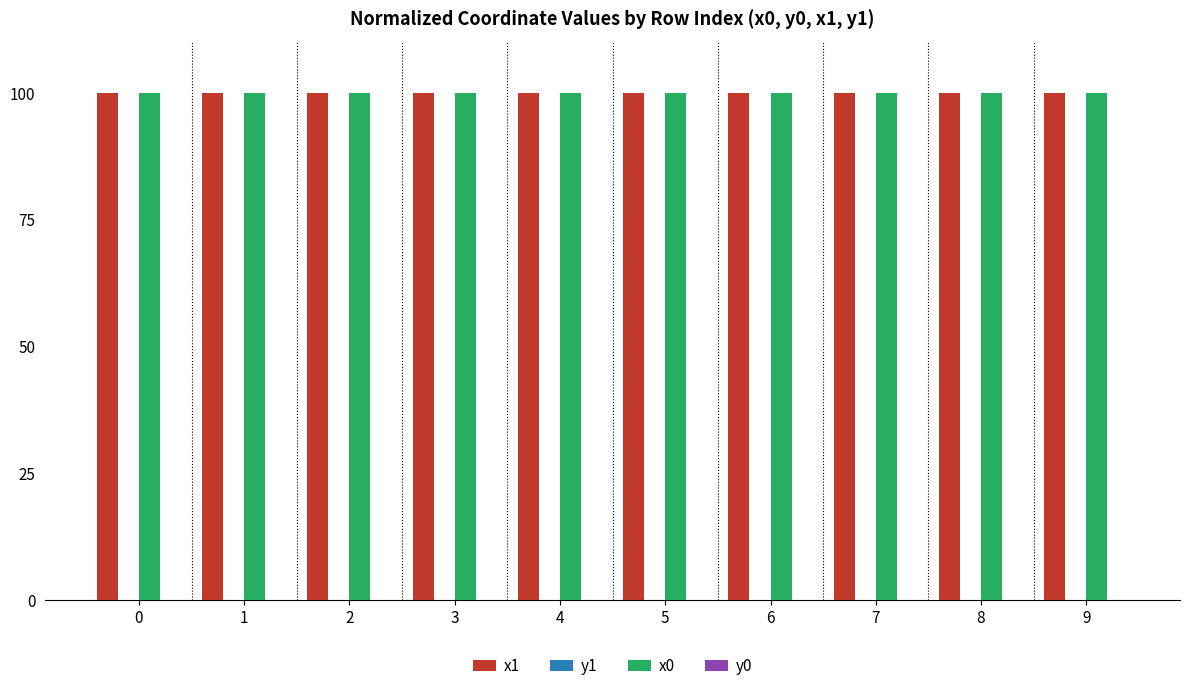

The value of x0 at 1 is 100.0. True or false?

True